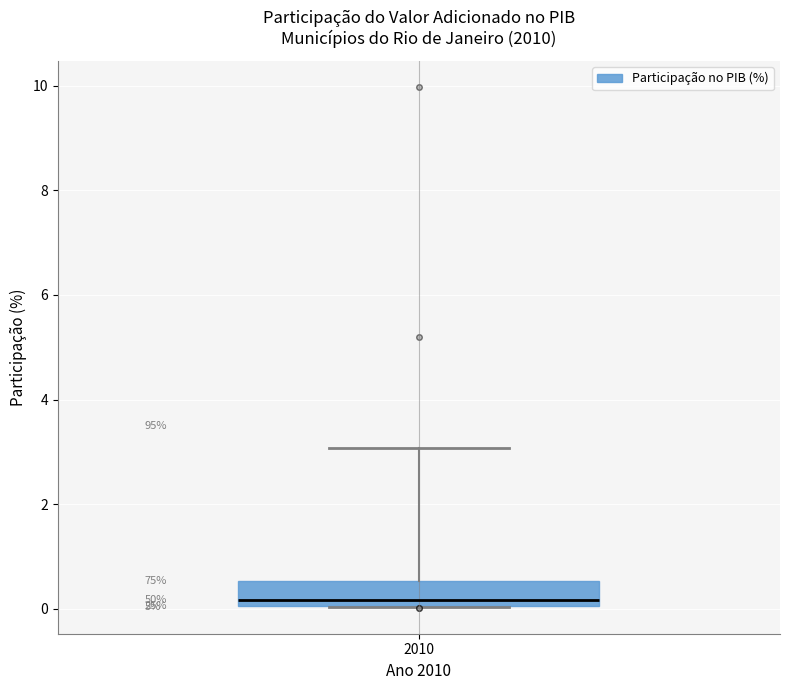

Transcribe this box plot: give where the median line is, the range the box spans, and where the two whiskers end, as read against the y-axis. The values are not printed on the chart, so give them approximately, as read against the axis.

median 0.2, box 0.0 to 0.6, whiskers 0.0 to 3.0